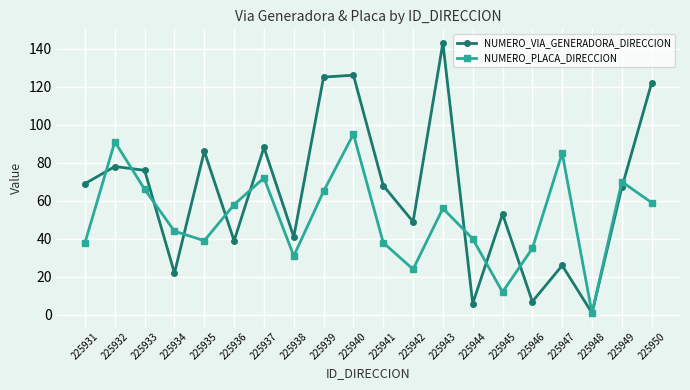

True or false: NUMERO_PLACA_DIRECCION has a value of 95 at 225940.

True